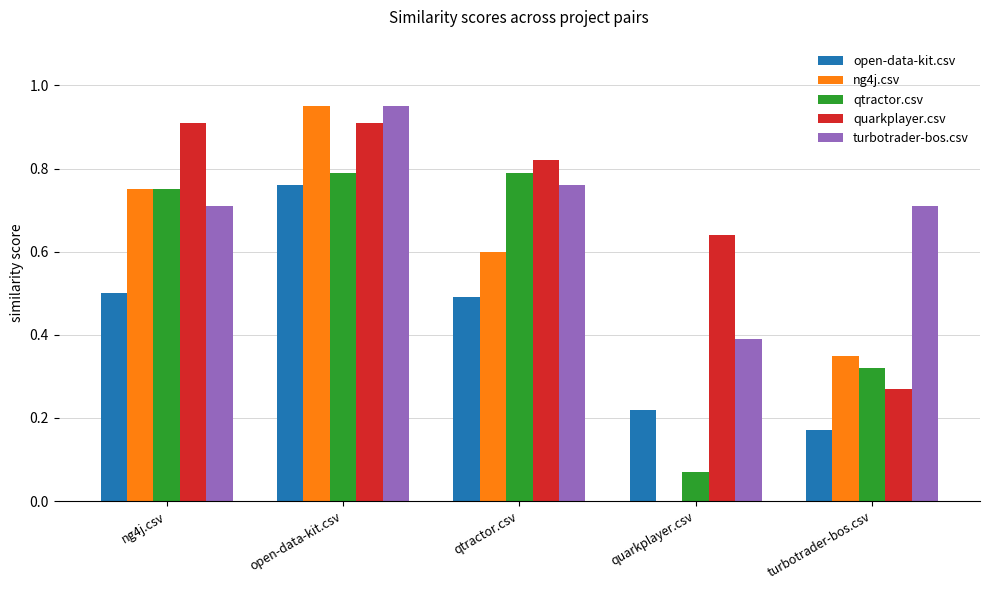

Which series changed the most between open-data-kit.csv and qtractor.csv?

ng4j.csv